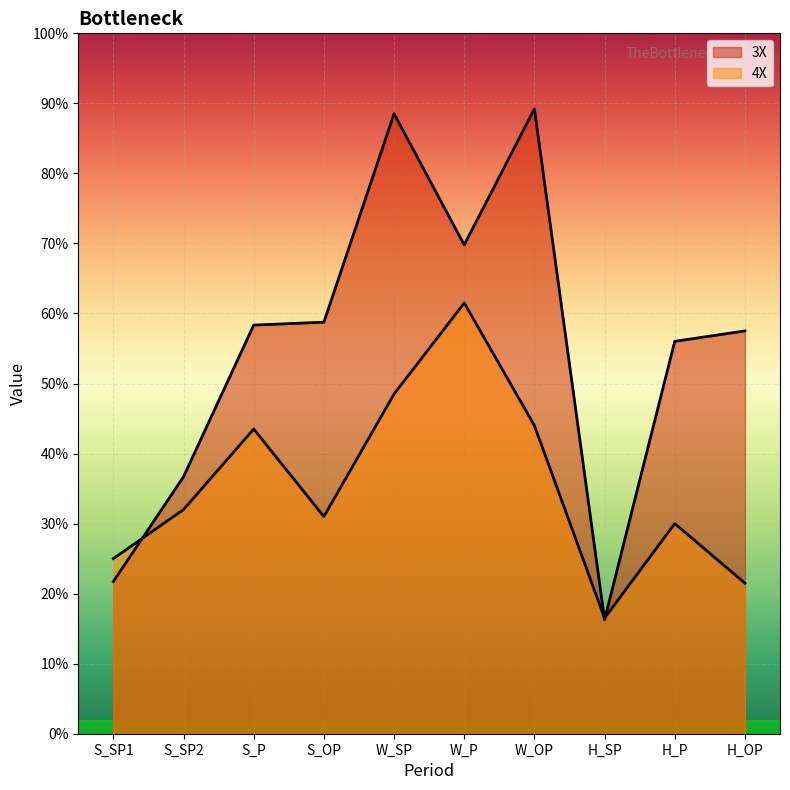

What is the sum of all 4X values?

35350